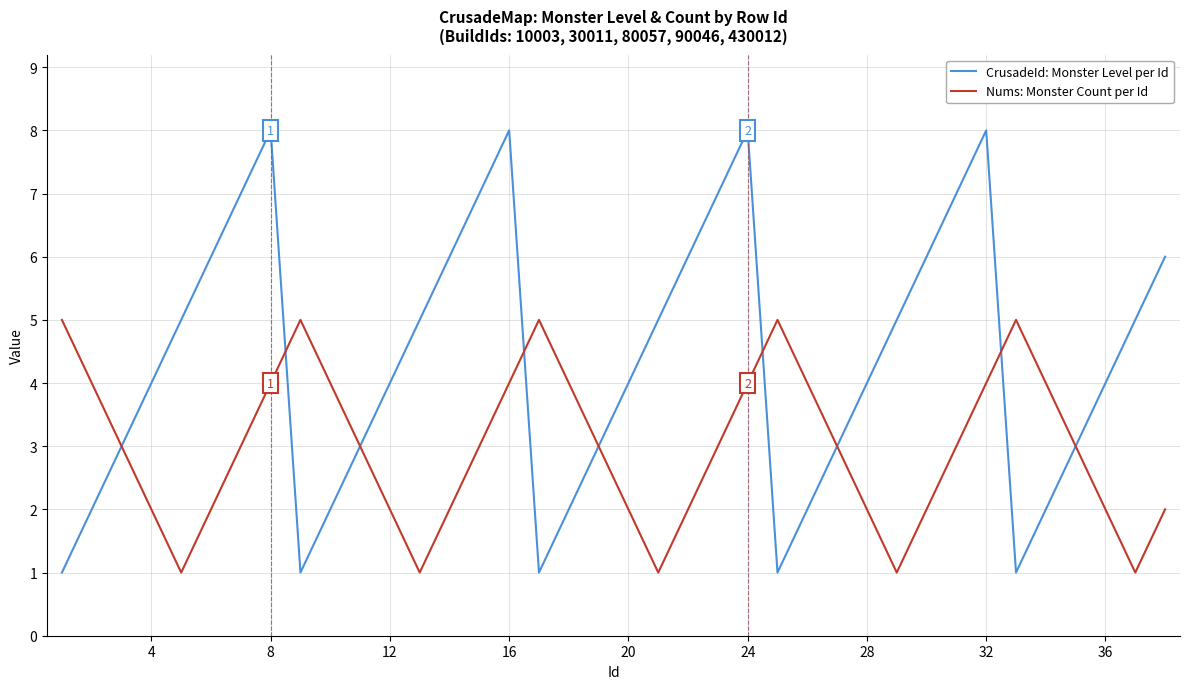

Which series has the largest range (max minus min)?

CrusadeId: Monster Level per Id